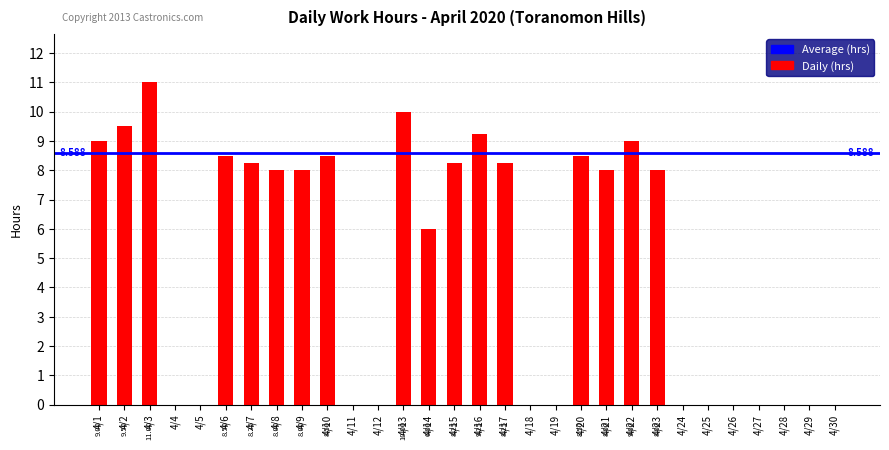

List the labels in order of value, smallest first.

4/4, 4/5, 4/11, 4/12, 4/18, 4/19, 4/24, 4/25, 4/26, 4/27, 4/28, 4/29, 4/30, 4/14, 4/8, 4/9, 4/21, 4/23, 4/7, 4/15, 4/17, 4/6, 4/10, 4/20, 4/1, 4/22, 4/16, 4/2, 4/13, 4/3